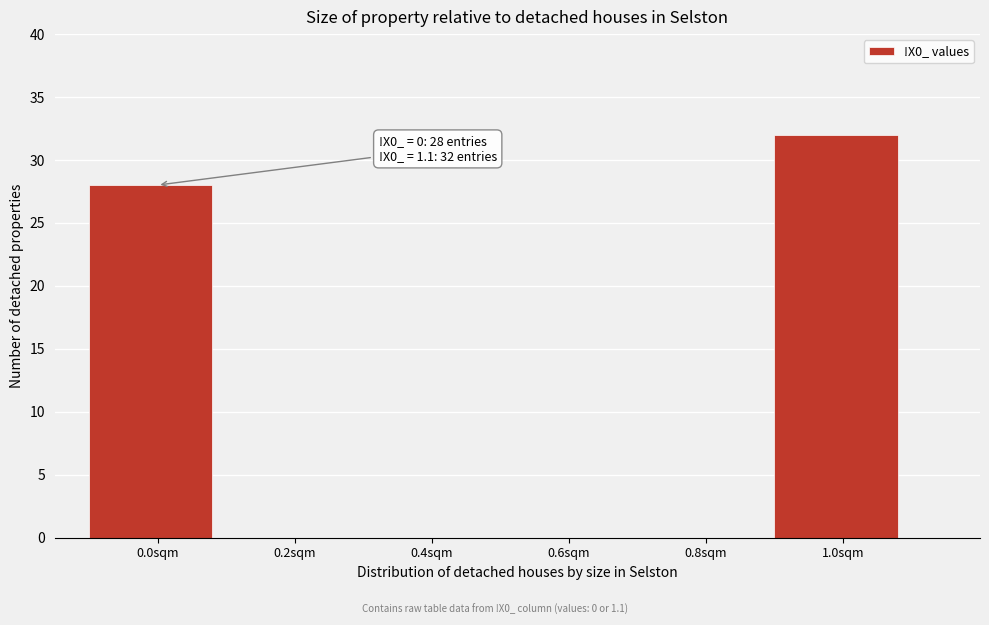

Reading left to right, what are all the values shown in this chart?

0.0sqm=28	0.2sqm=0	0.4sqm=0	0.6sqm=0	0.8sqm=0	1.0sqm=32